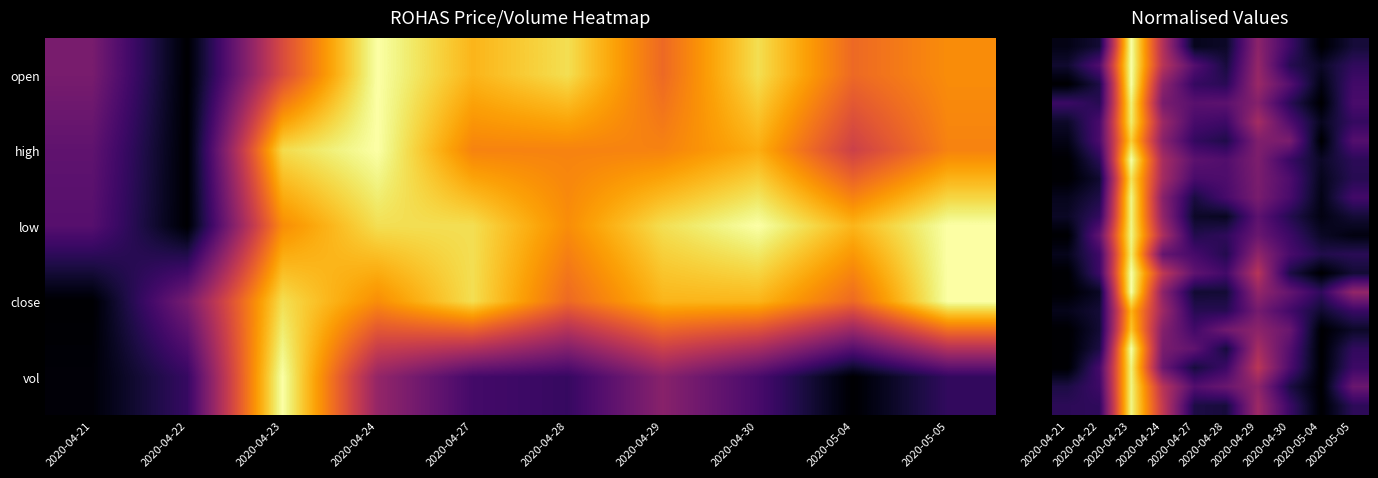

At which category is the sum across all series the highest?

2020-04-23